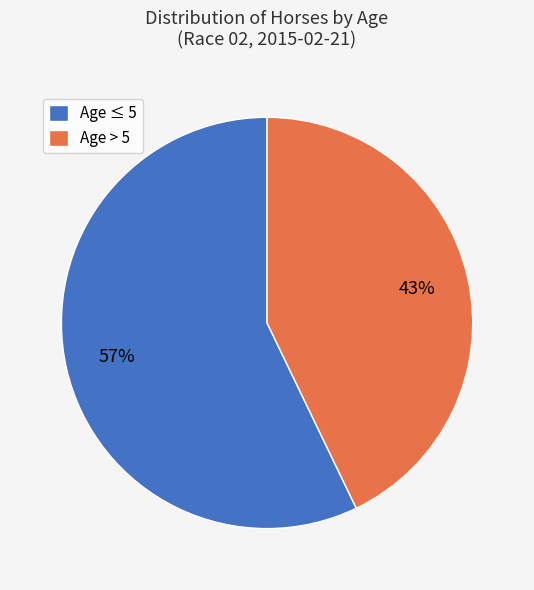

Rank the categories by value from highest to lowest.

Age ≤ 5, Age > 5